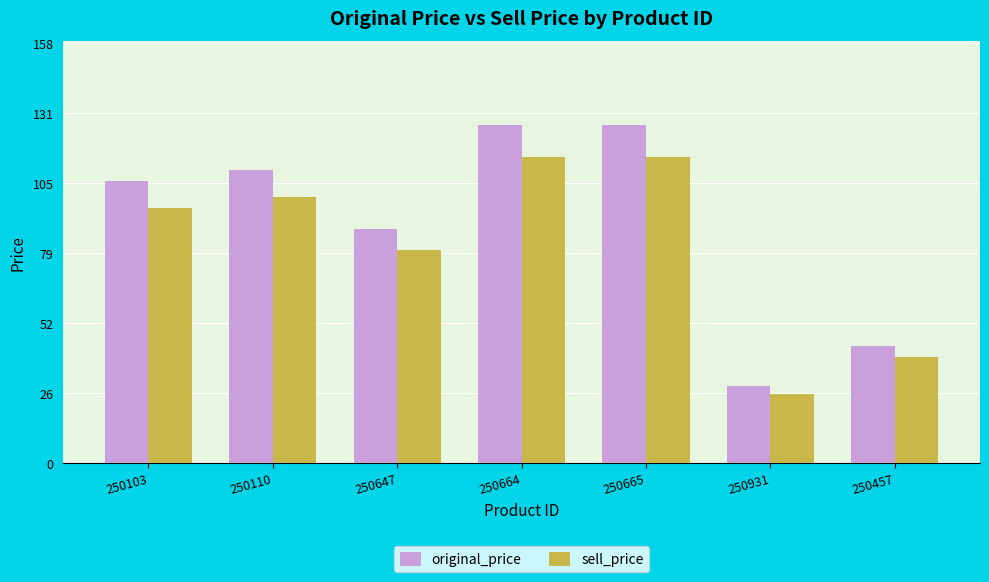

Reading left to right, extract all data points from this chart.

original_price: 250103=106	250110=110	250647=88	250664=127	250665=127	250931=29	250457=44
sell_price: 250103=96	250110=100	250647=80	250664=115	250665=115	250931=26	250457=40